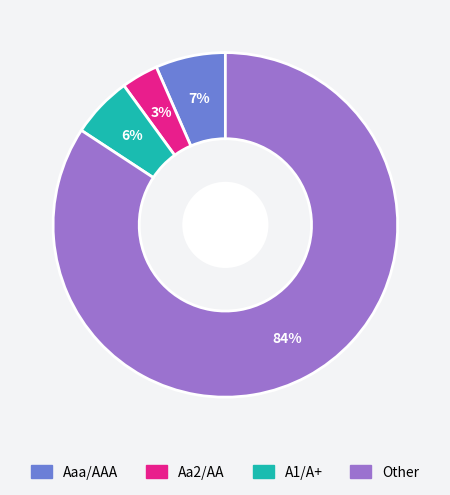

Is it true that A1/A+ is 1% of the pie?

False